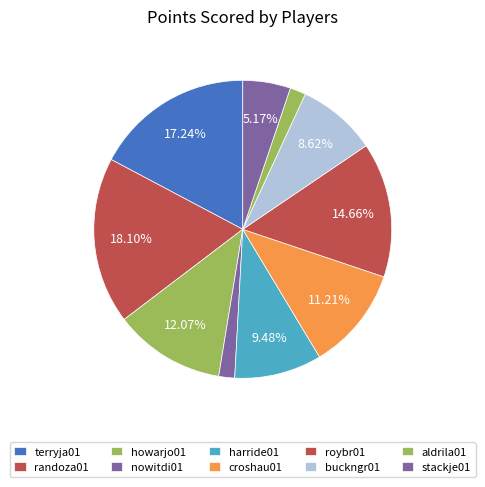

How many slices are in this pie chart?

10